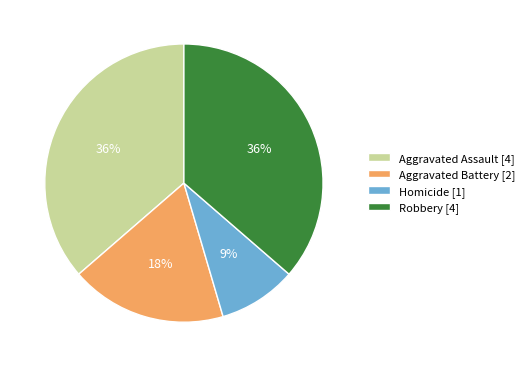

Is it true that Aggravated Battery [2] is 32% of the pie?

False